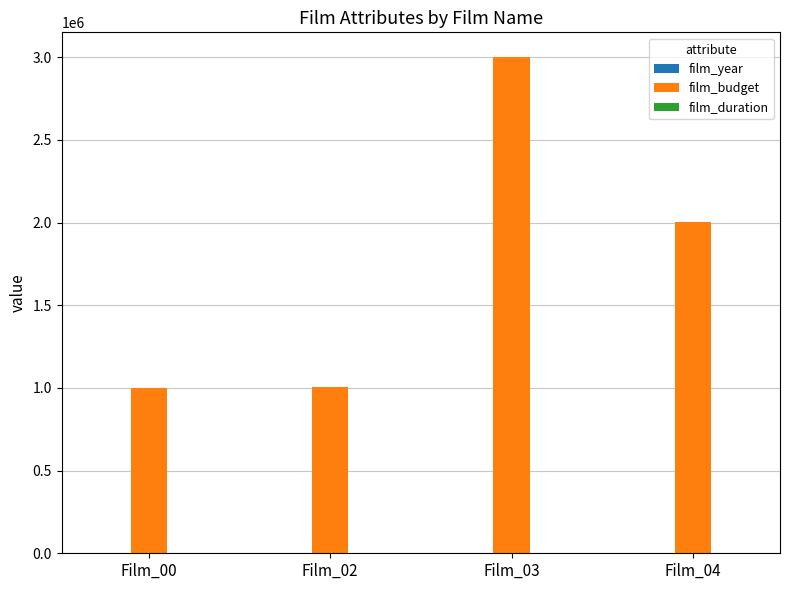

At which category is the sum across all series the highest?

Film_03